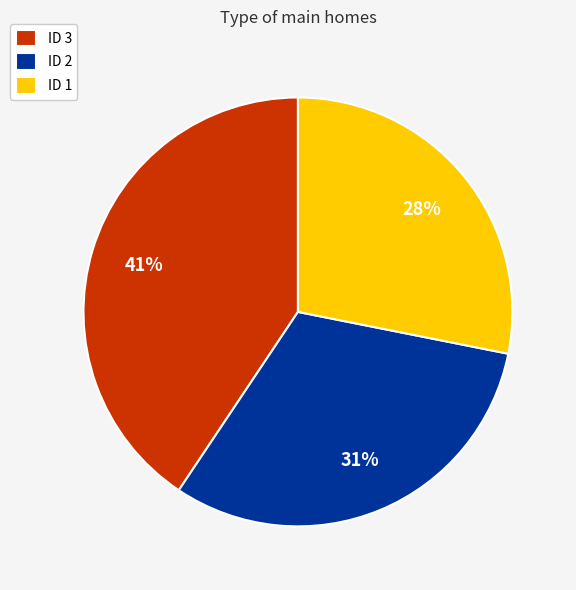

Count the number of slices in the pie.

3